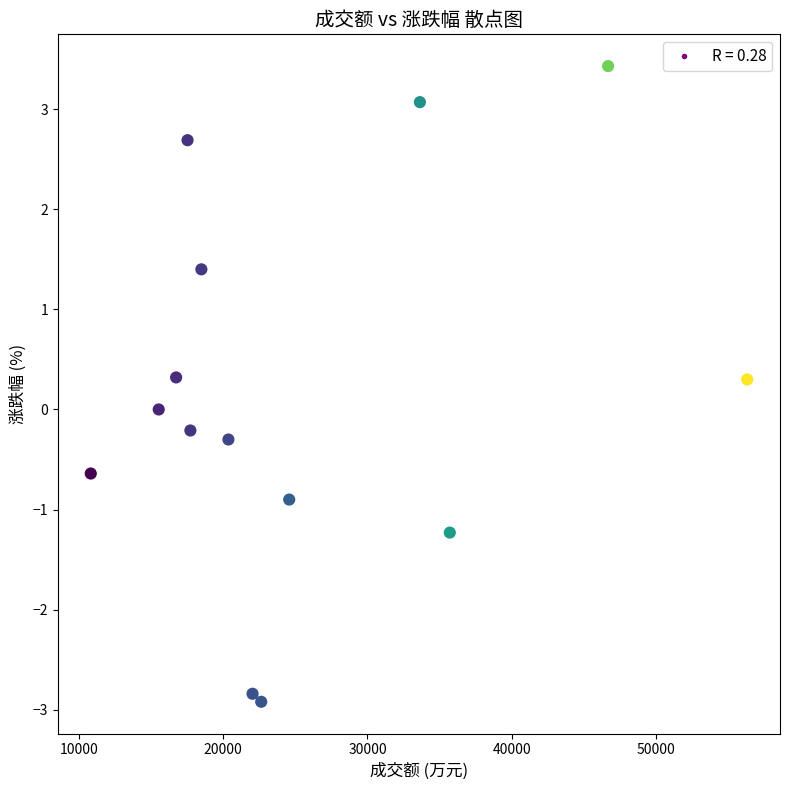

How many data points are displayed?

14